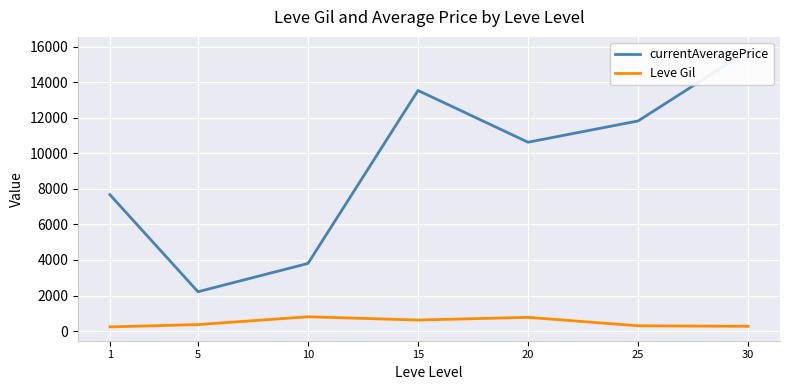

True or false: Leve Gil has more than 2 interior local peaks.

False